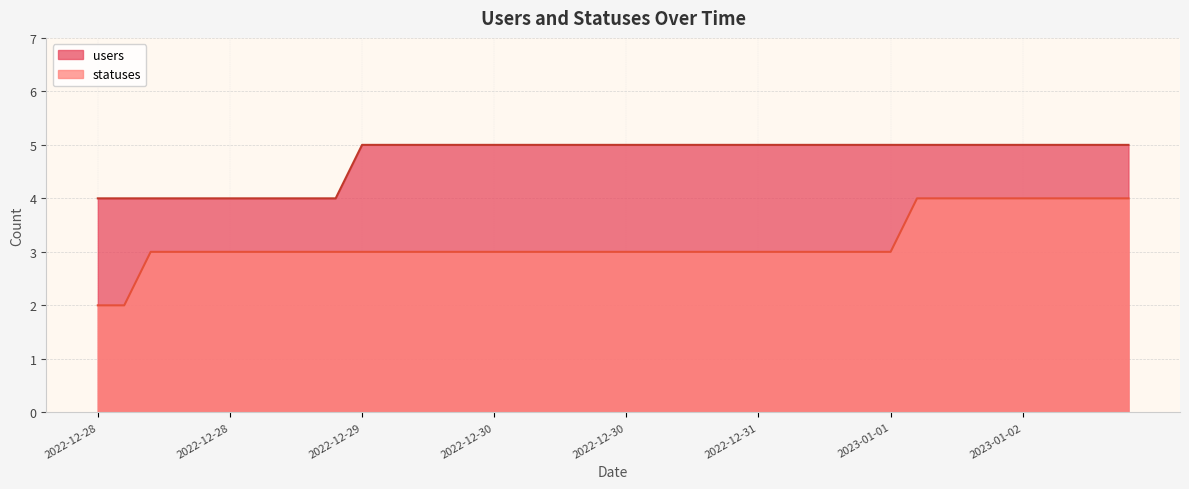

What is the spread (max minus min) of values at 2023-01-02 15:19?

1